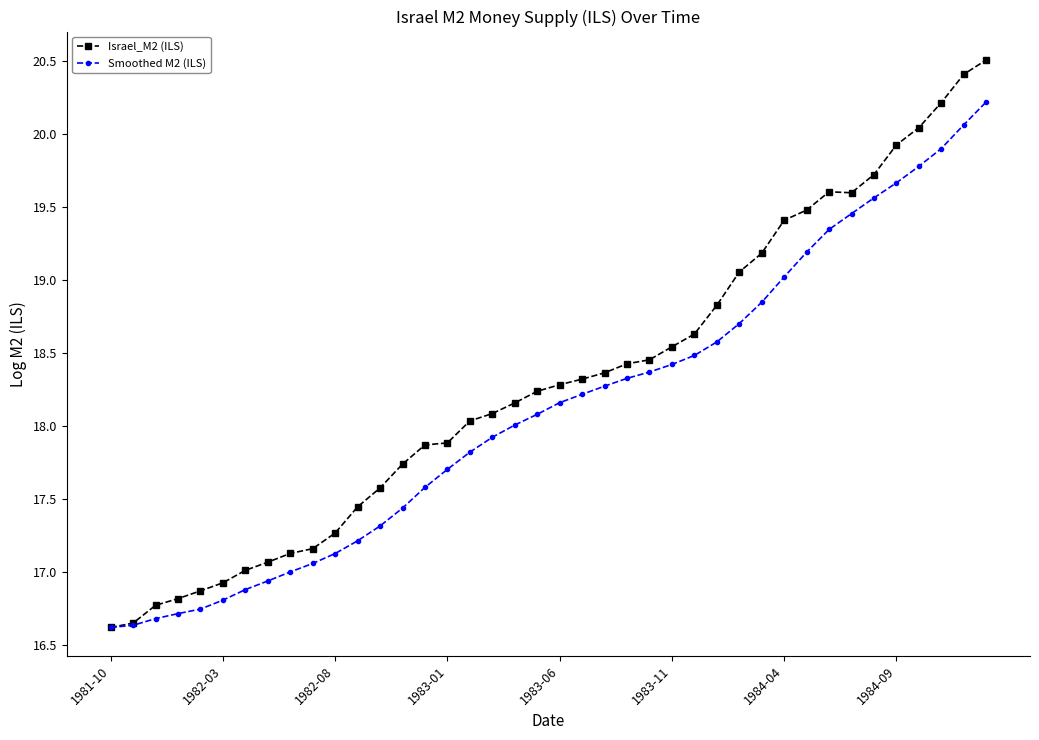

What is the value of the Smoothed M2 (ILS) point at the 35th from the left?

19.6